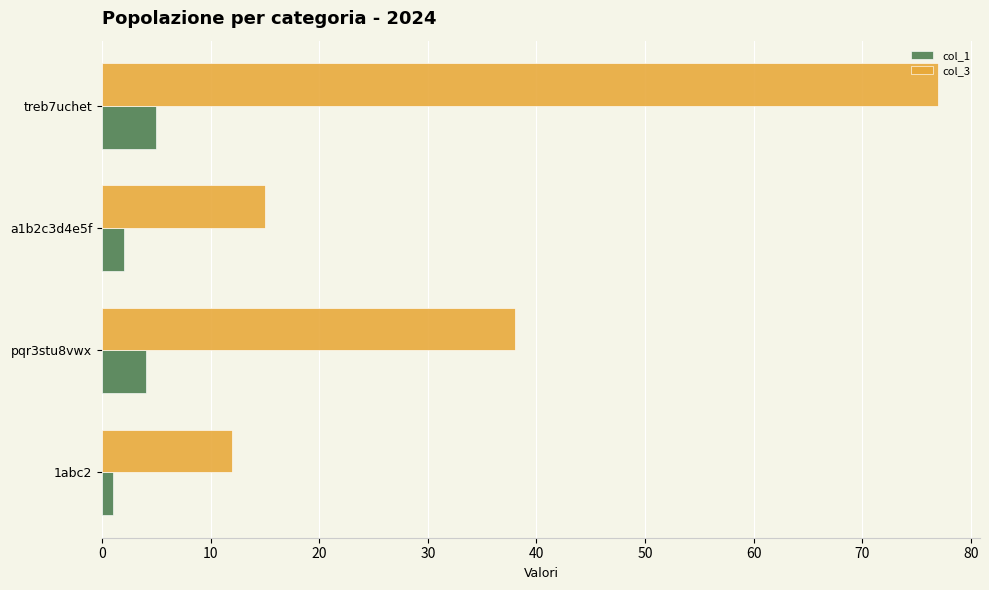

At which label is col_3 closest to 44?

pqr3stu8vwx